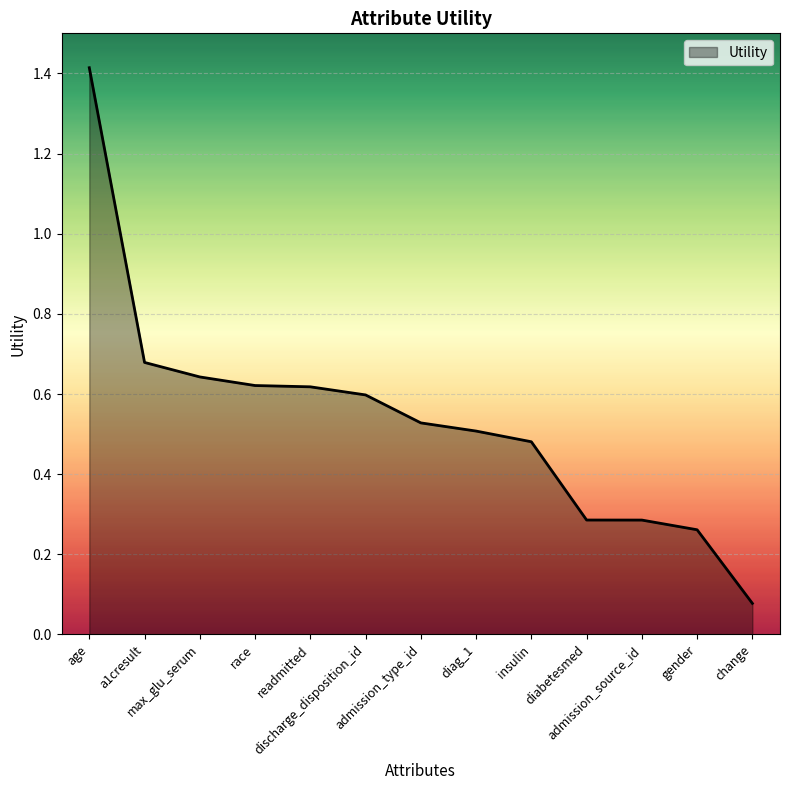

What is the maximum value shown in the chart?

1.4